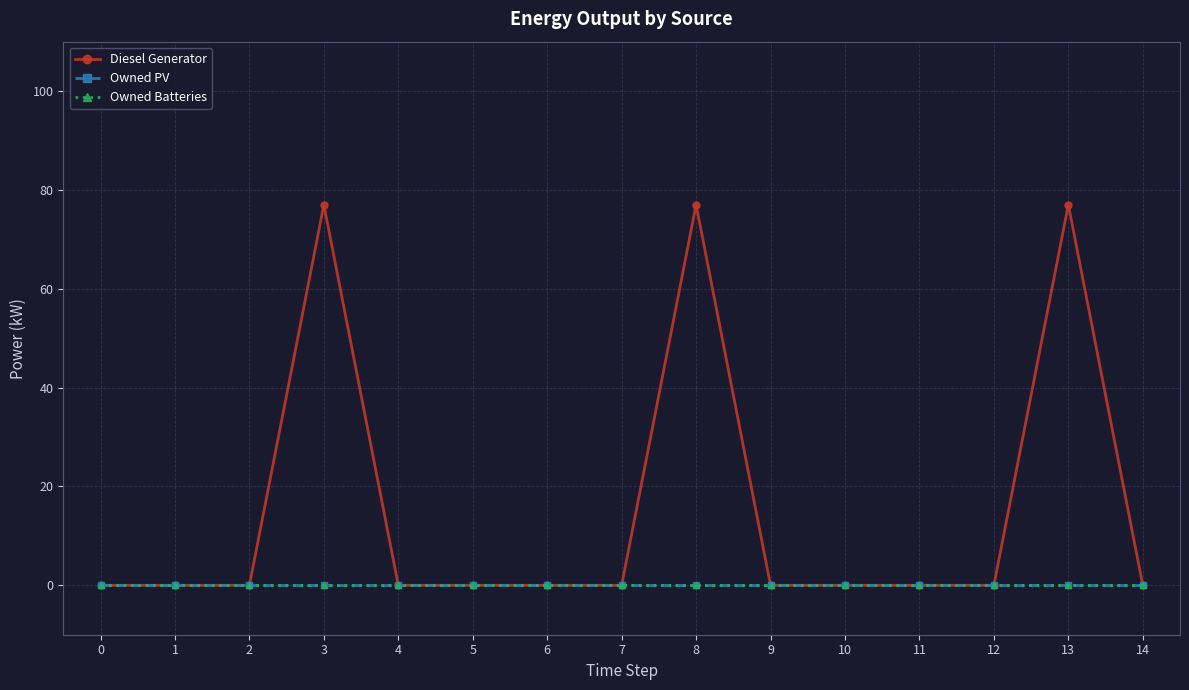

Reading left to right, what are all the values shown in this chart?

Diesel Generator: 0=0	1=0	2=0	3=77	4=0	5=0	6=0	7=0	8=77	9=0	10=0	11=0	12=0	13=77	14=0
Owned PV: 0=0	1=0	2=0	3=0	4=0	5=0	6=0	7=0	8=0	9=0	10=0	11=0	12=0	13=0	14=0
Owned Batteries: 0=0	1=0	2=0	3=0	4=0	5=0	6=0	7=0	8=0	9=0	10=0	11=0	12=0	13=0	14=0